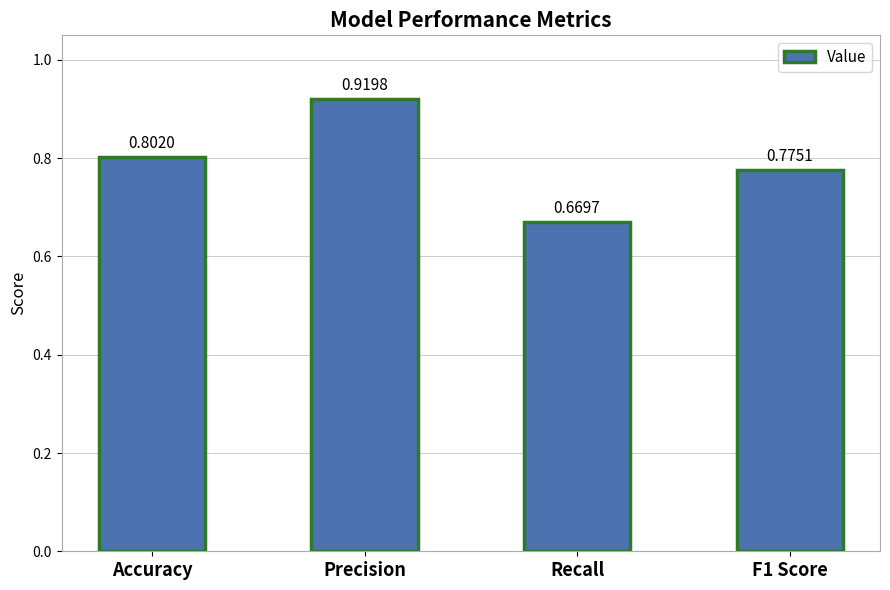

At which label is the value closest to 0?

Recall